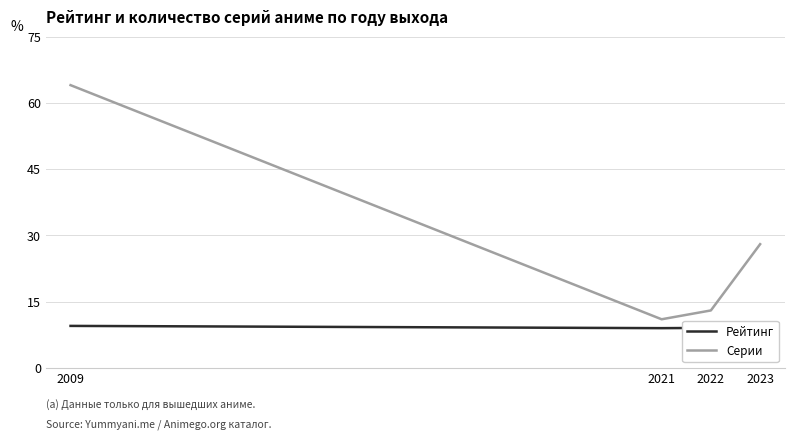

What is the average value of the Рейтинг series?

9.2